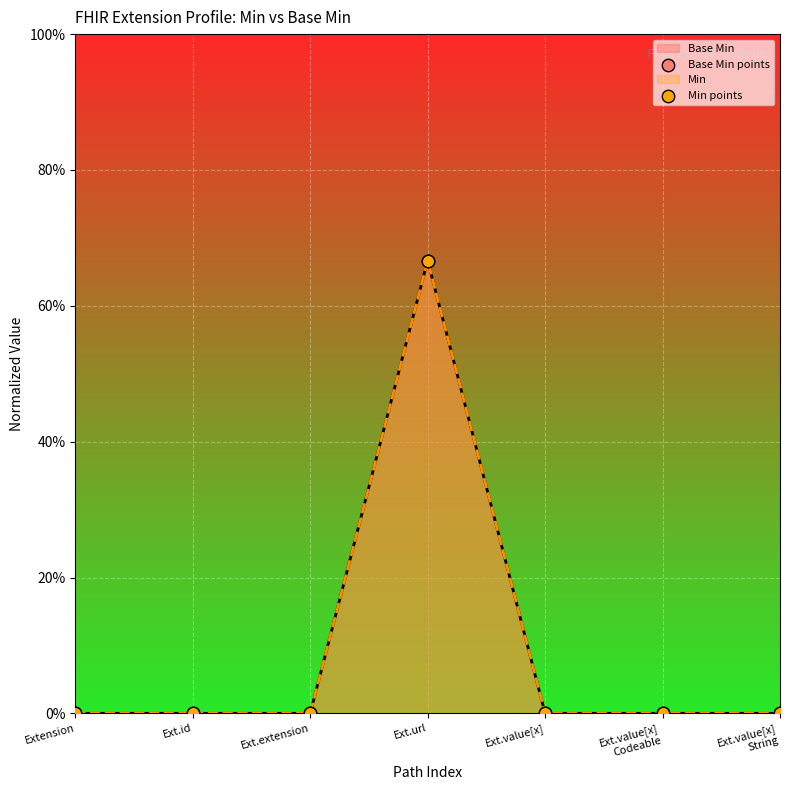

Which series reaches the minimum Y coordinate?

Base Min points